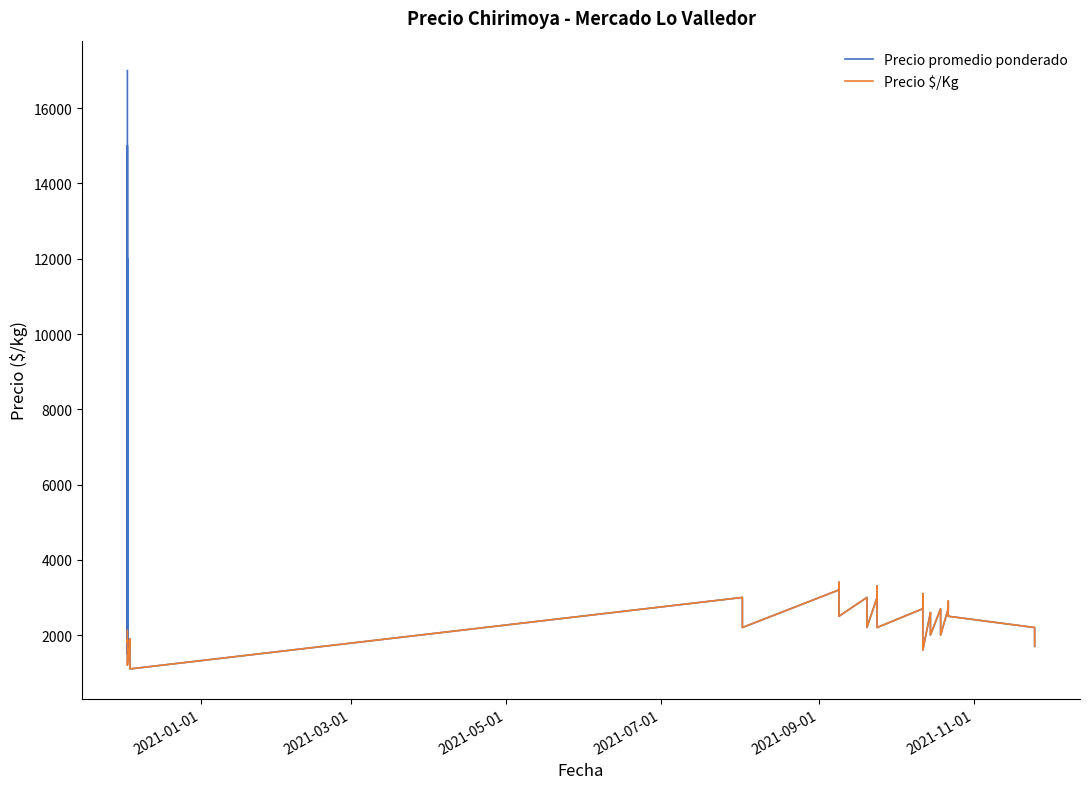

What is the minimum value shown in the chart?

1100